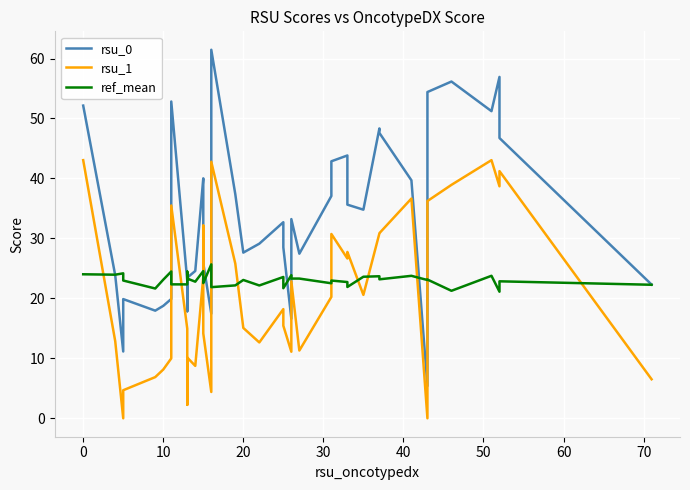

Is this an area chart (filled region under the line)?

No